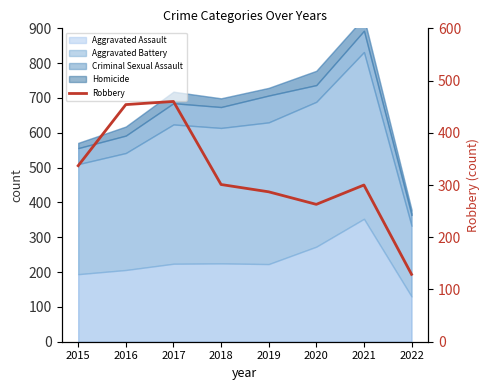

How many lines are shown in the chart?

1